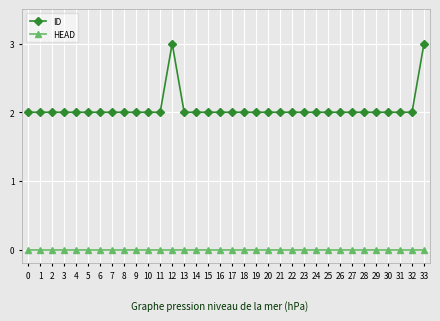

Reading left to right, extract all data points from this chart.

ID: 2	2	2	2	2	2	2	2	2	2	2	2	3	2	2	2	2	2	2	2	2	2	2	2	2	2	2	2	2	2	2	2	2	3
HEAD: 0	0	0	0	0	0	0	0	0	0	0	0	0	0	0	0	0	0	0	0	0	0	0	0	0	0	0	0	0	0	0	0	0	0